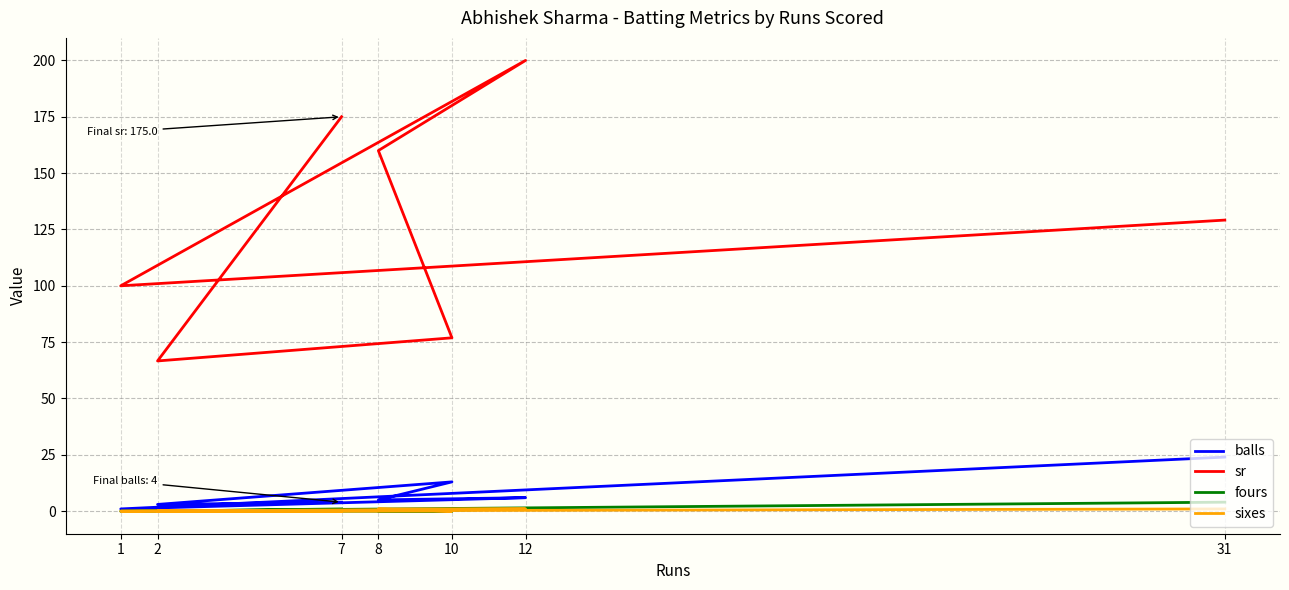

True or false: fours and sr cross at least once.

False